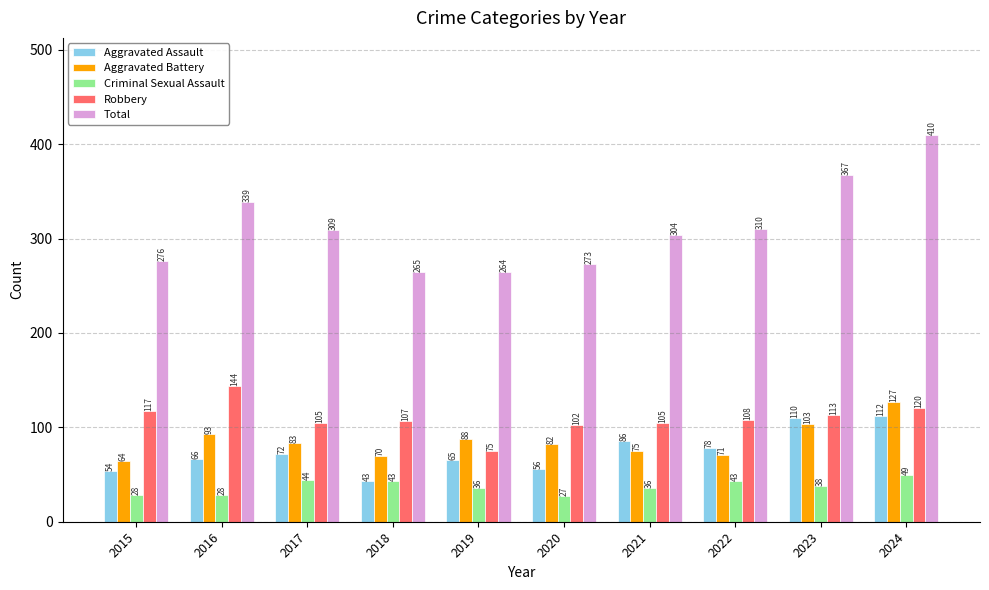

Is the value of Aggravated Assault at 2023 greater than the value of Total at 2021?

No